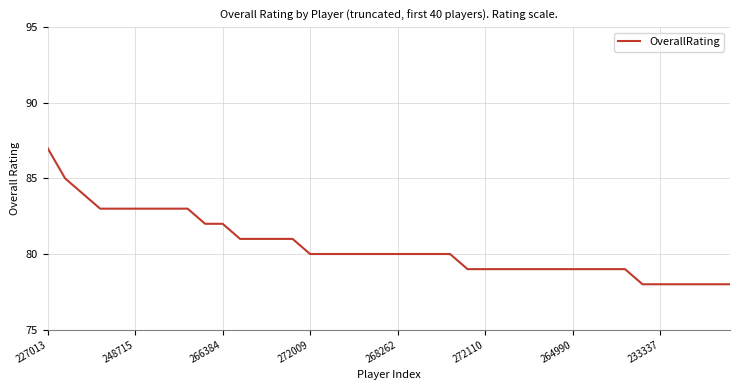

What is the smallest value displayed?

78